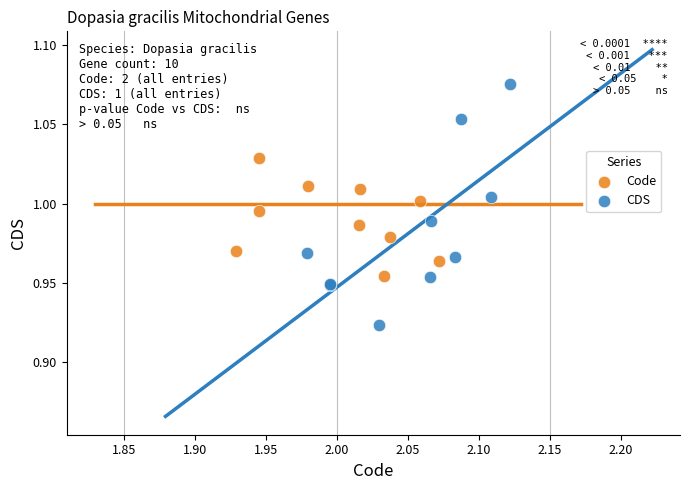

Which series contains the lowest Y value?

CDS